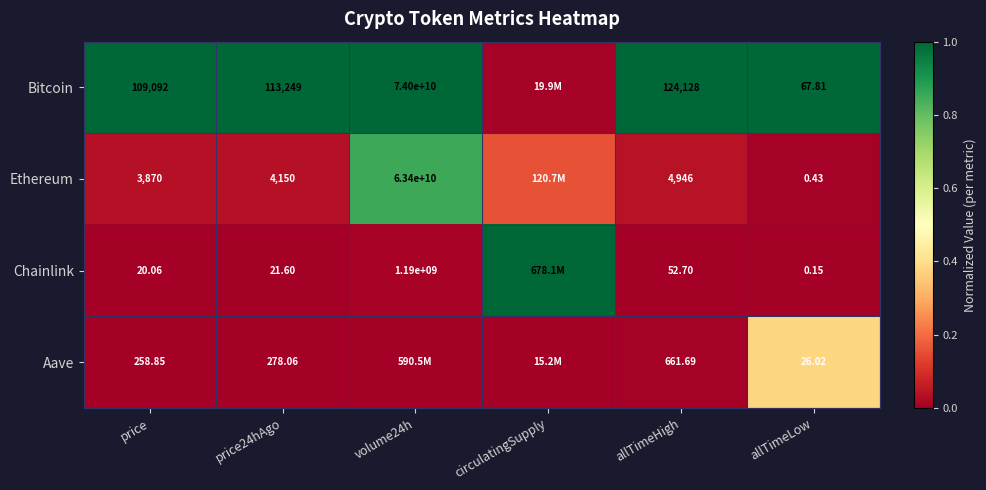

Is the value of Aave at allTimeLow greater than the value of Chainlink at allTimeLow?

Yes